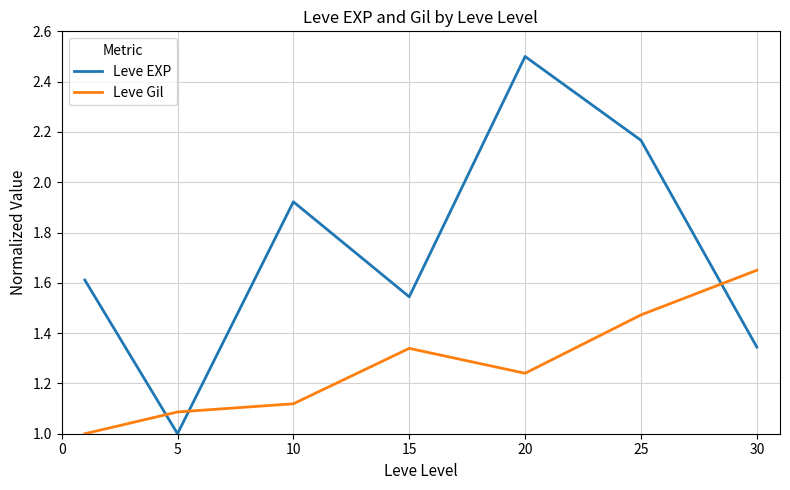

How many Leve Gil values are between 1 and 2?

7